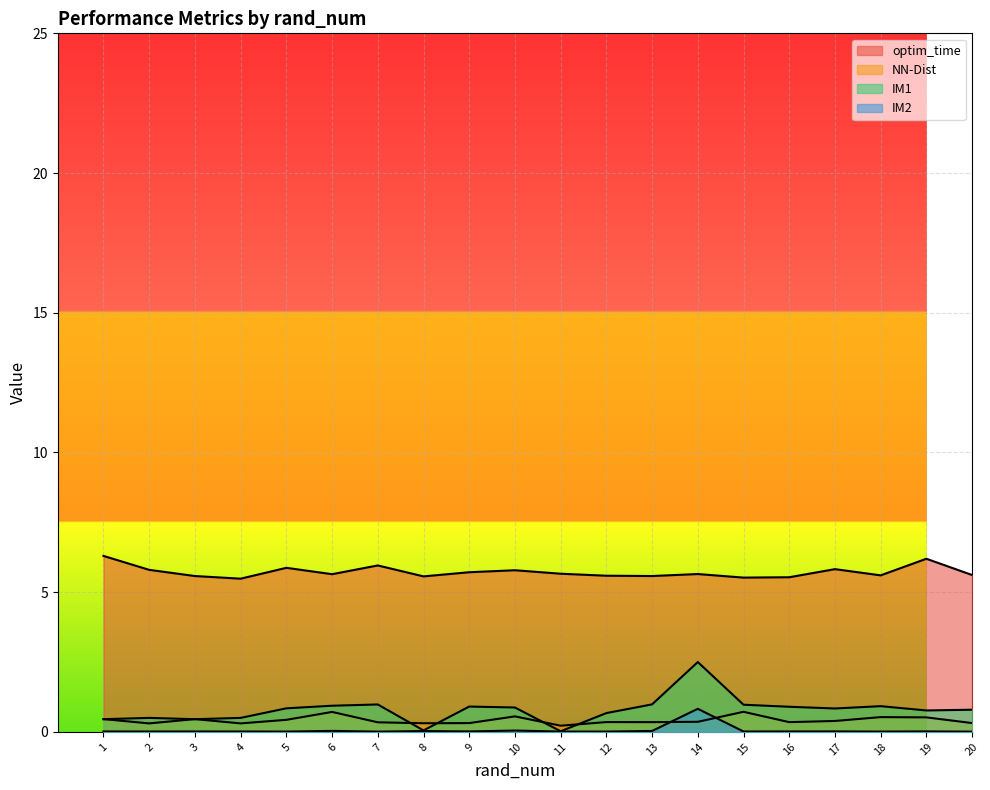

Which label corresponds to the largest value in the chart?

1